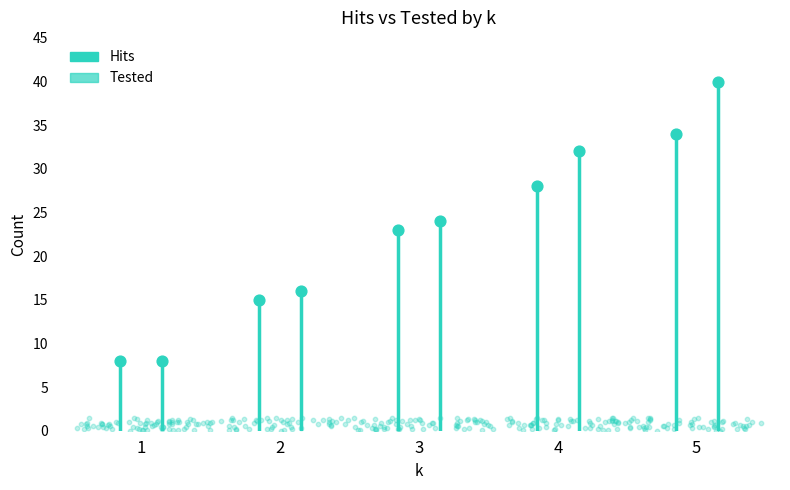

At how many categories does at least one series exceed 39?

1